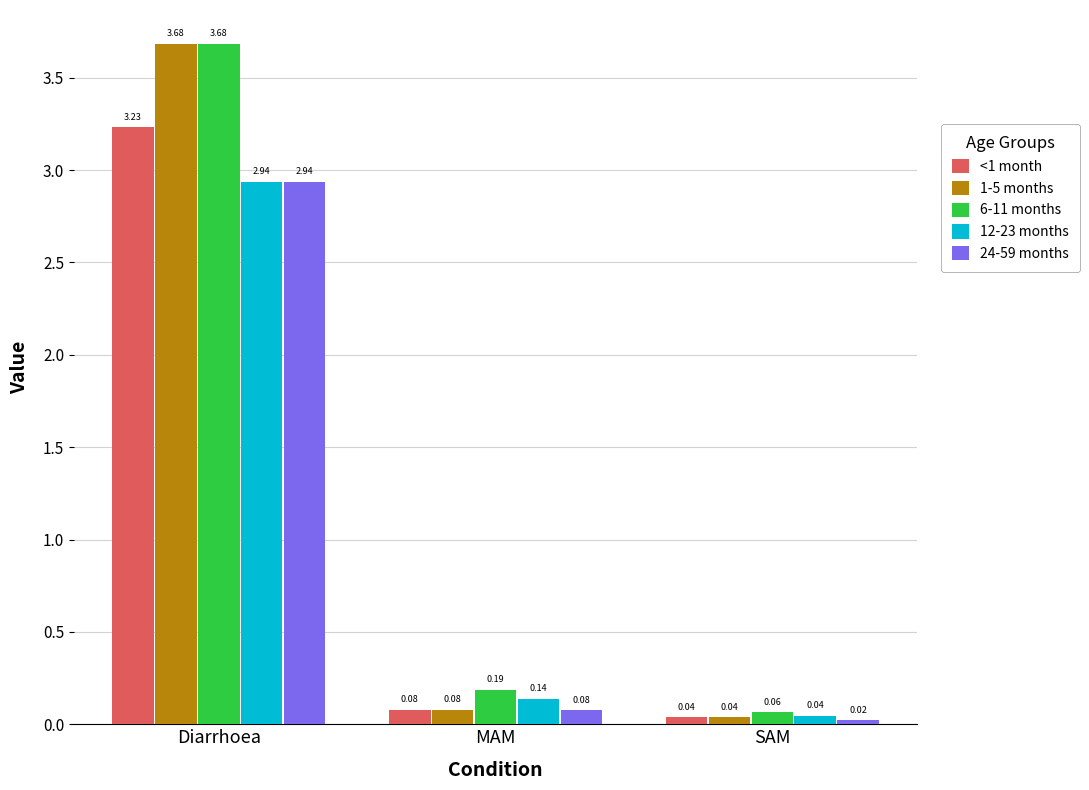

What is the difference between the maximum and second lowest values in the 6-11 months series?

3.5